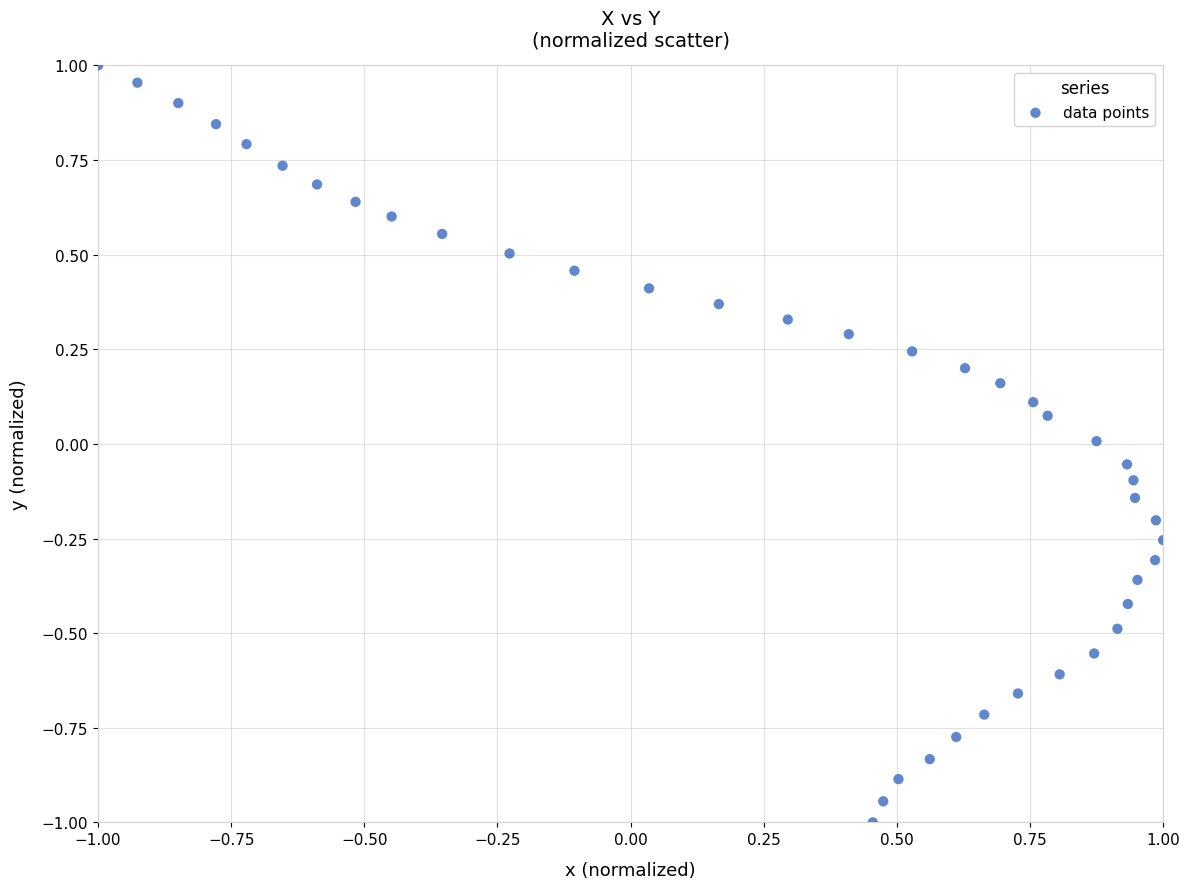

What is the range of X values (max minus min)?

2.0